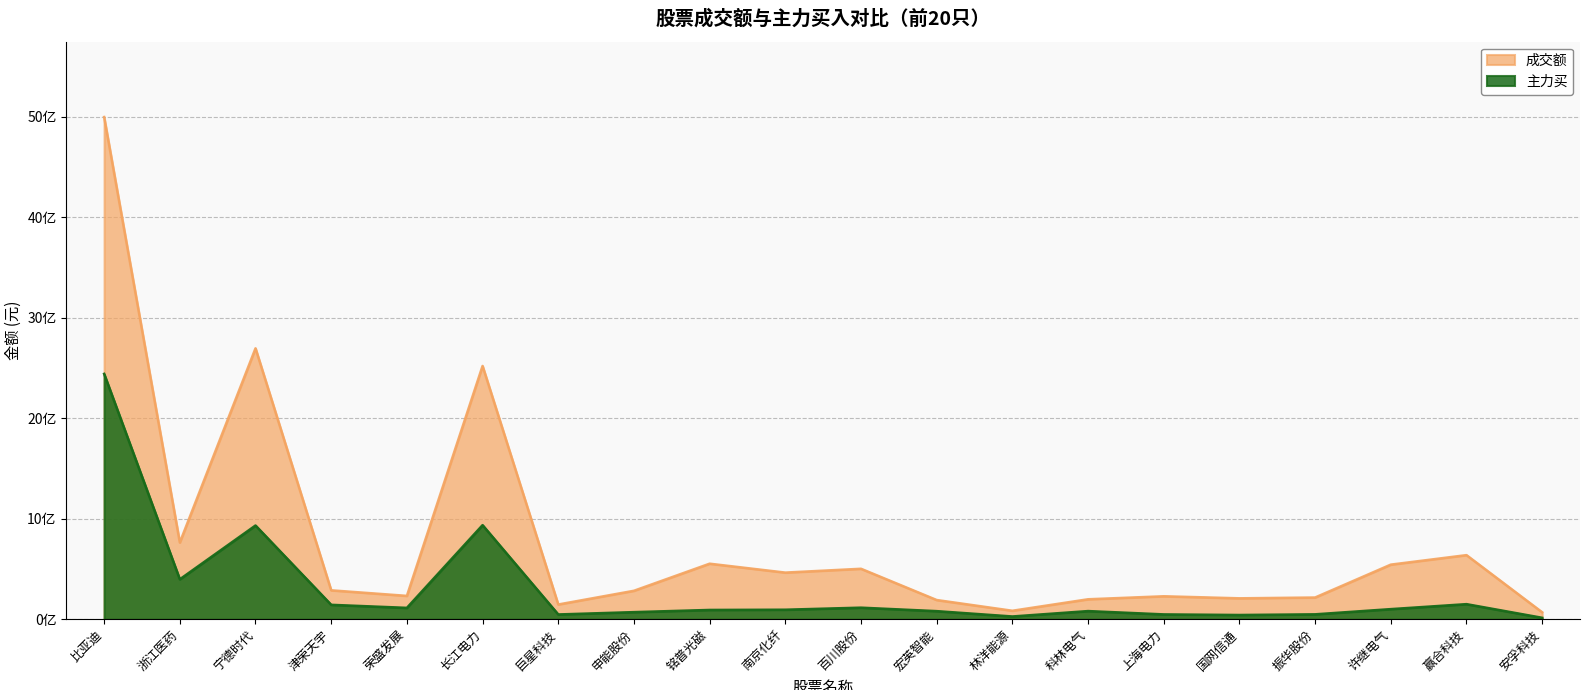

The 成交额 series shows 209078374 at 国网信通. True or false?

True